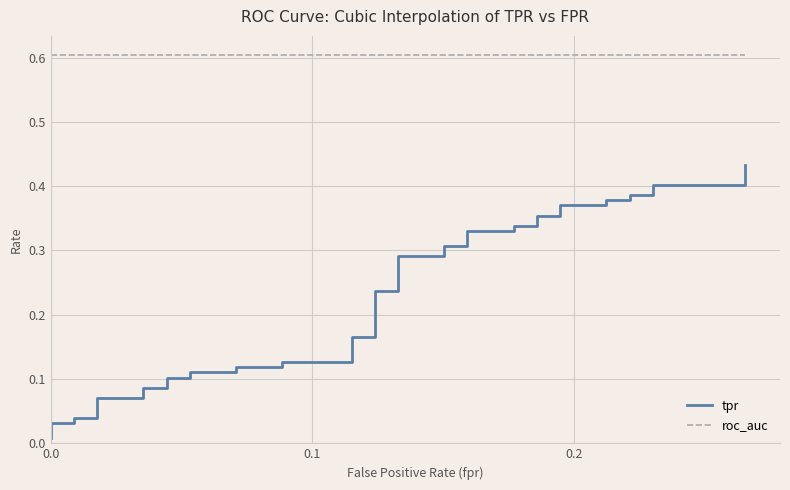

List the series in order of their peak value, lowest first.

tpr, roc_auc